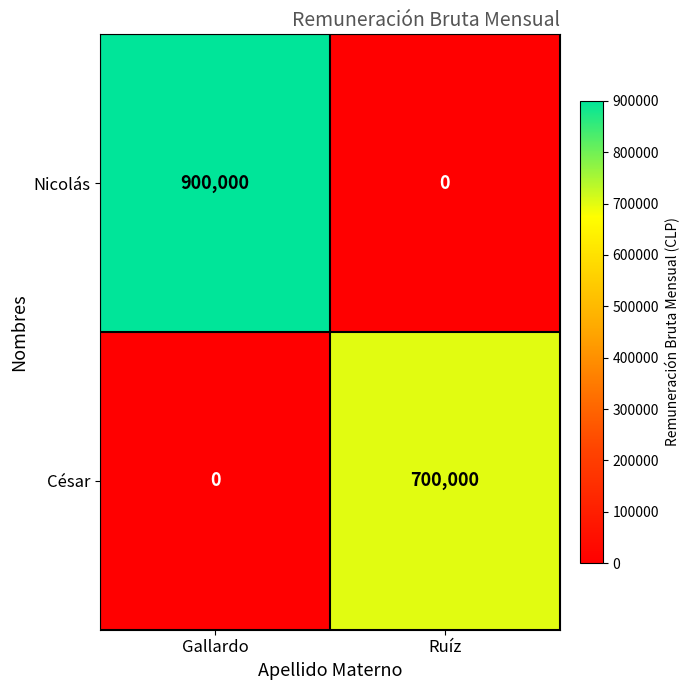

What is the average value of the Nicolás series?

450000